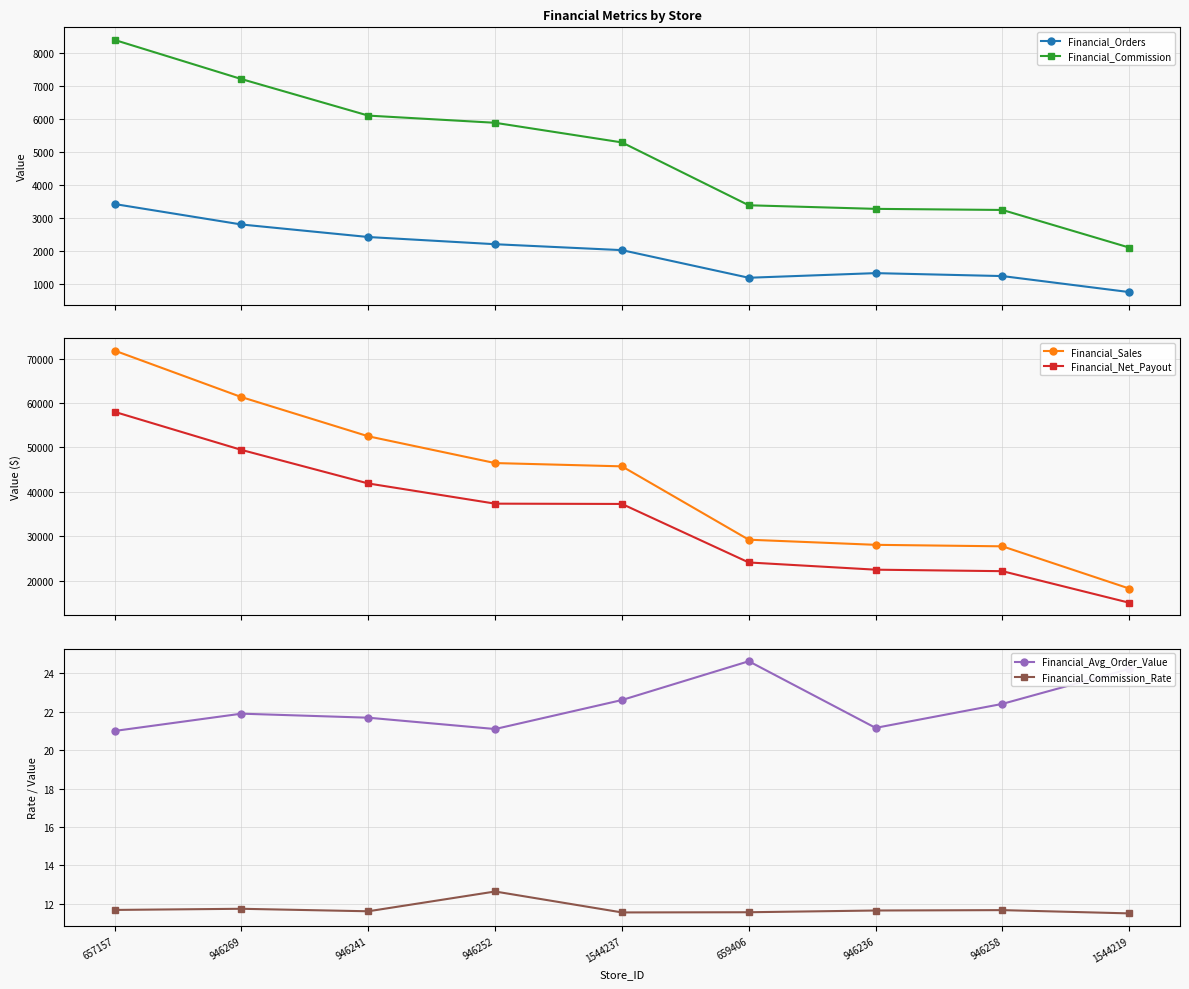

True or false: Financial_Sales and Financial_Avg_Order_Value intersect in this chart.

False